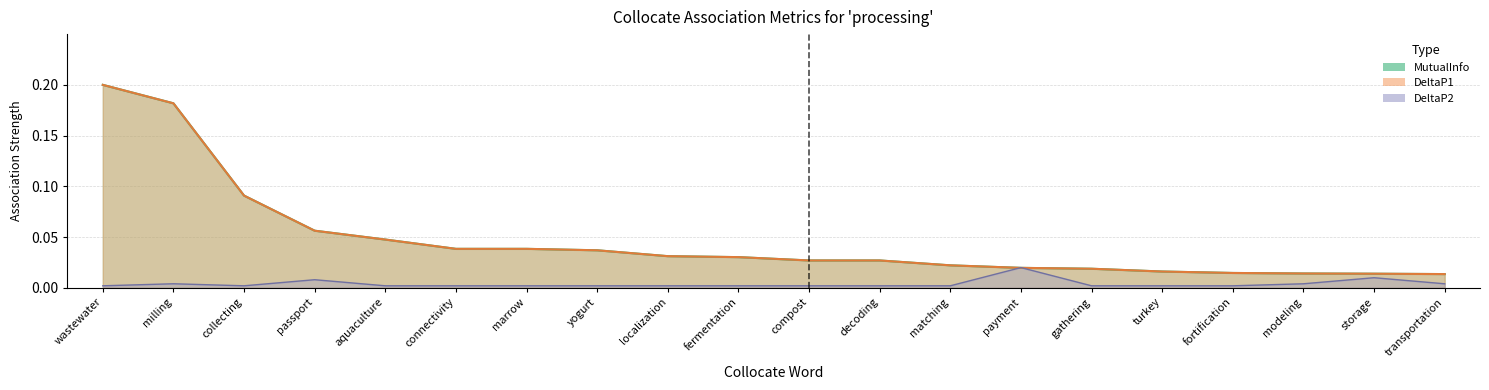

What position from the right is milling?

19